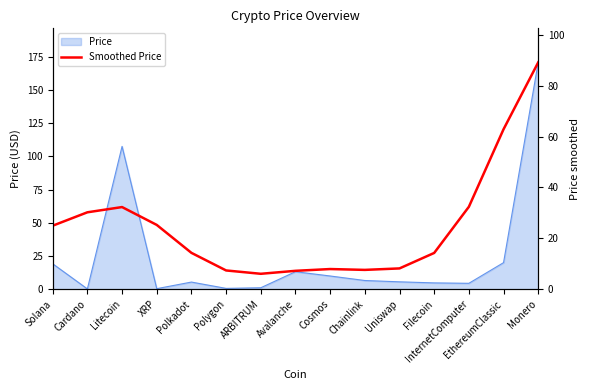

The chart shows a value of 8.0 at Cosmos. True or false?

True